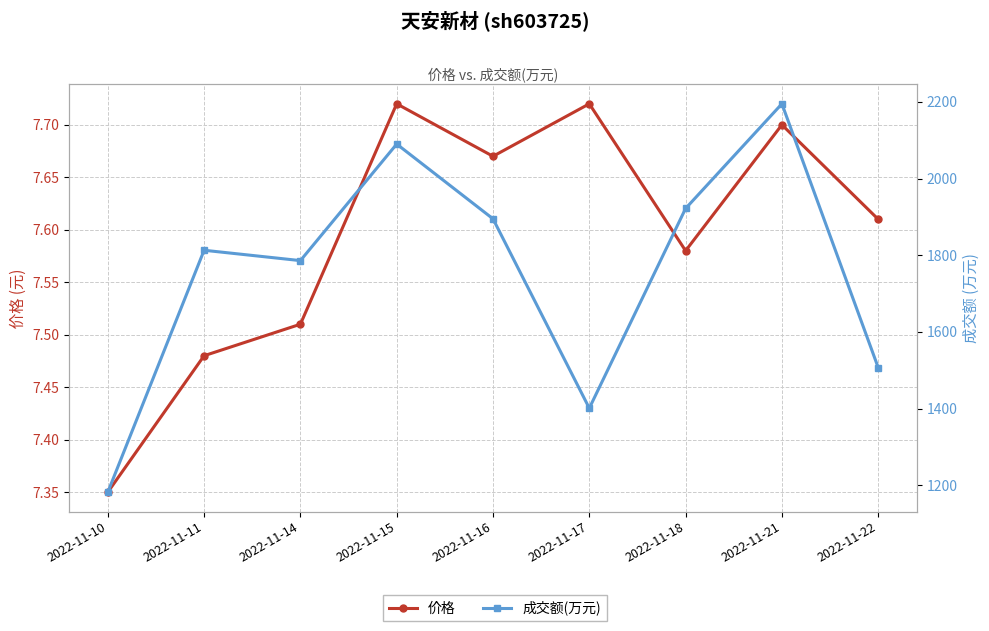

What is the value of the 成交额(万元) point at the 4th from the left?

2090.0